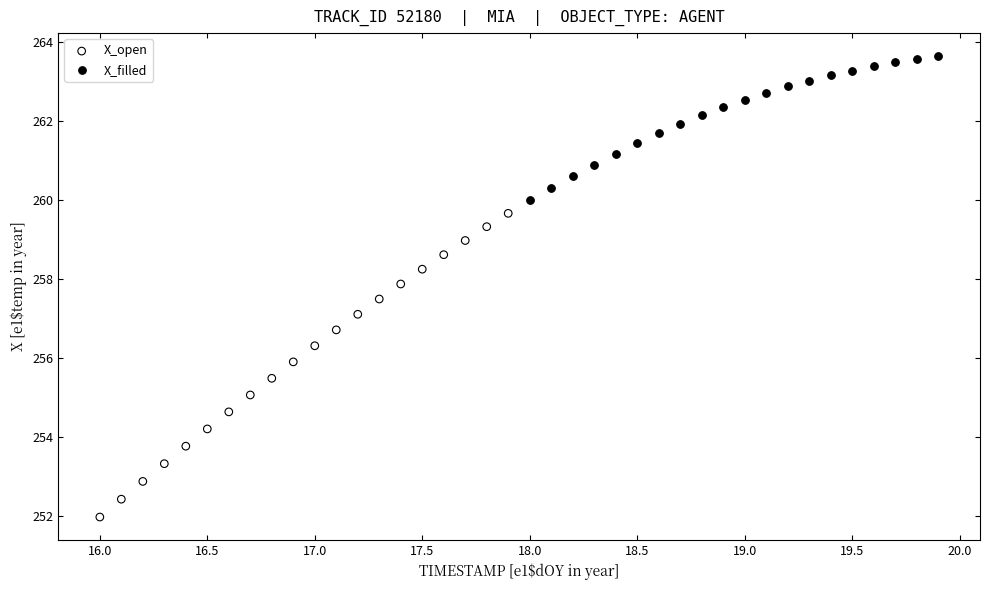

Which series reaches the maximum Y coordinate?

X_filled